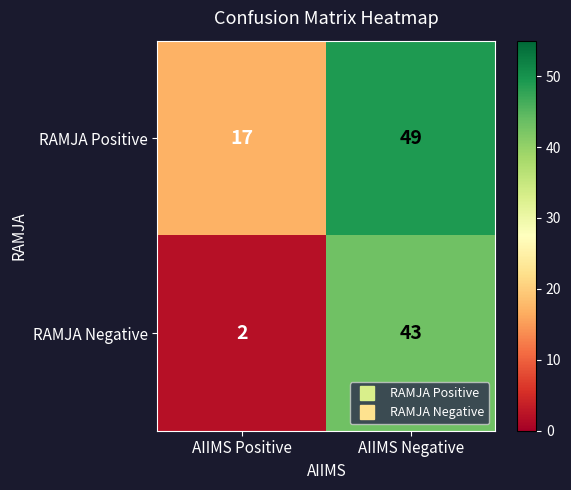

What is the sum of all RAMJA Negative values?

45